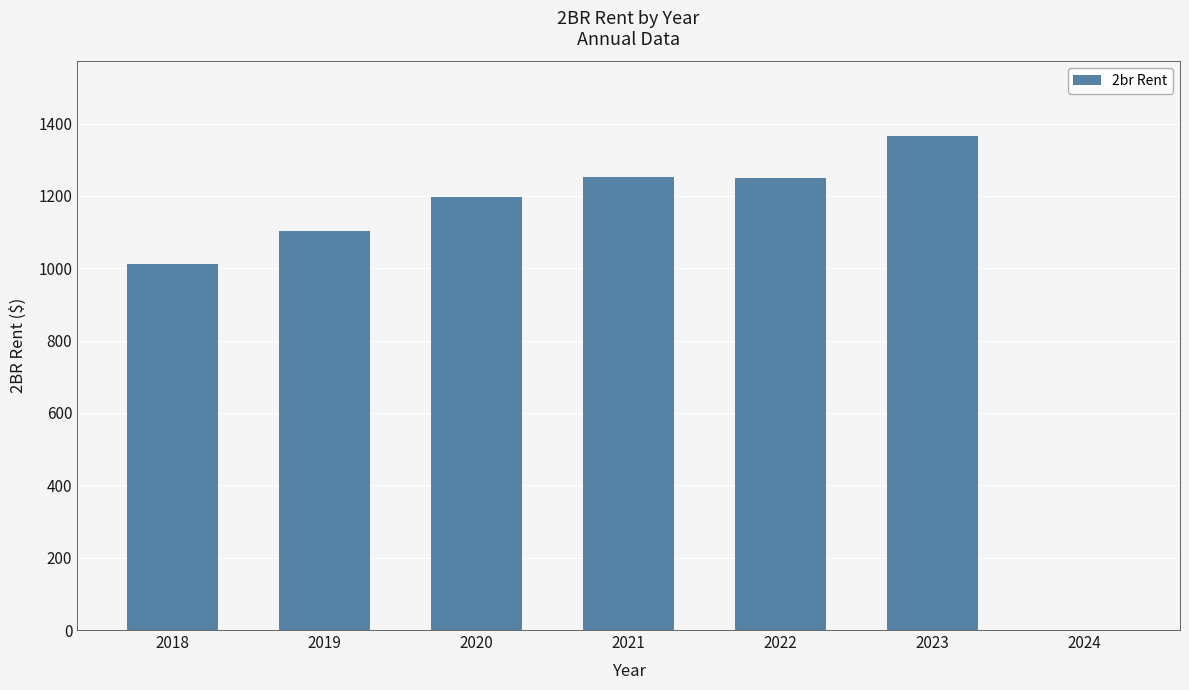

True or false: the data shows 305.2 at 2019.

False